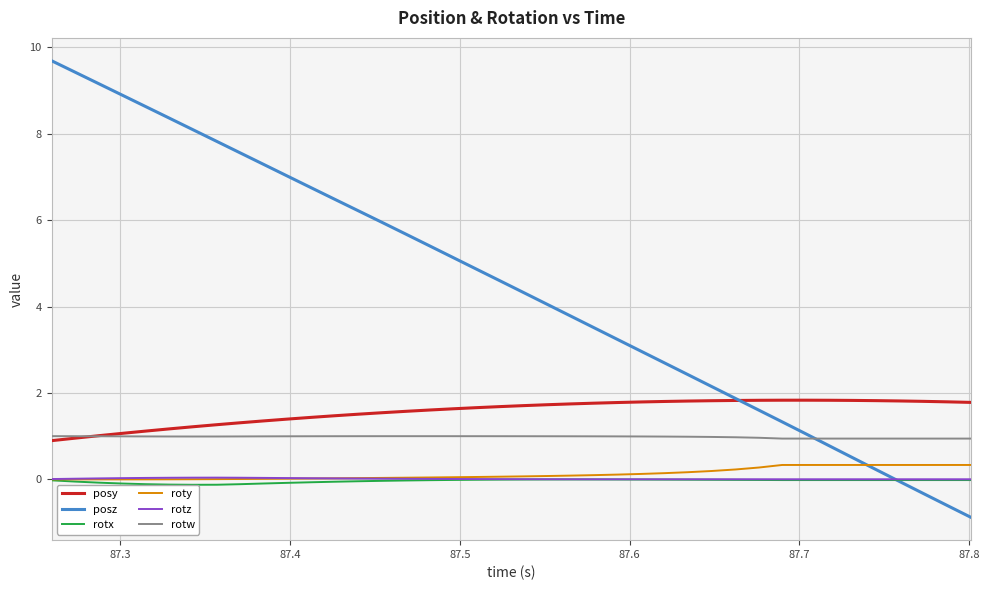

True or false: rotz and rotw cross at least once.

False